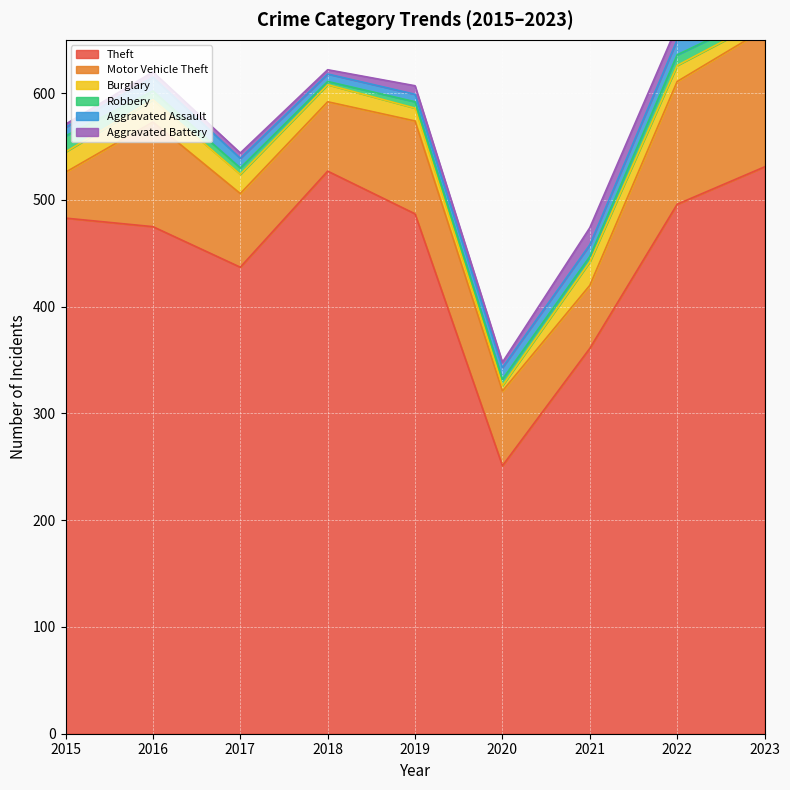

What are all the series names shown in the legend?

Theft, Motor Vehicle Theft, Burglary, Robbery, Aggravated Assault, Aggravated Battery